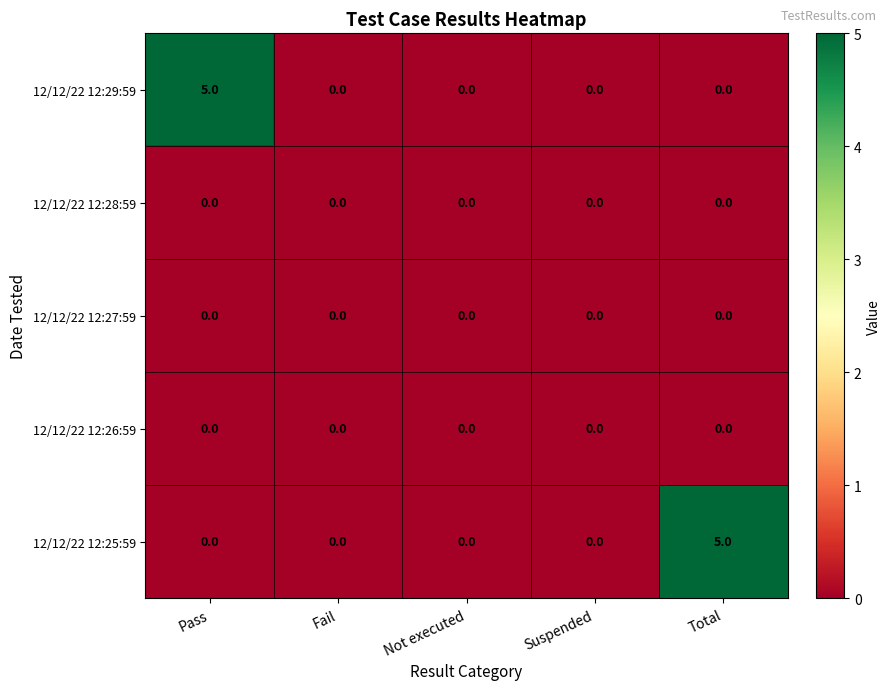

Between Suspended and Total, which series saw the biggest shift?

12/12/22 12:25:59